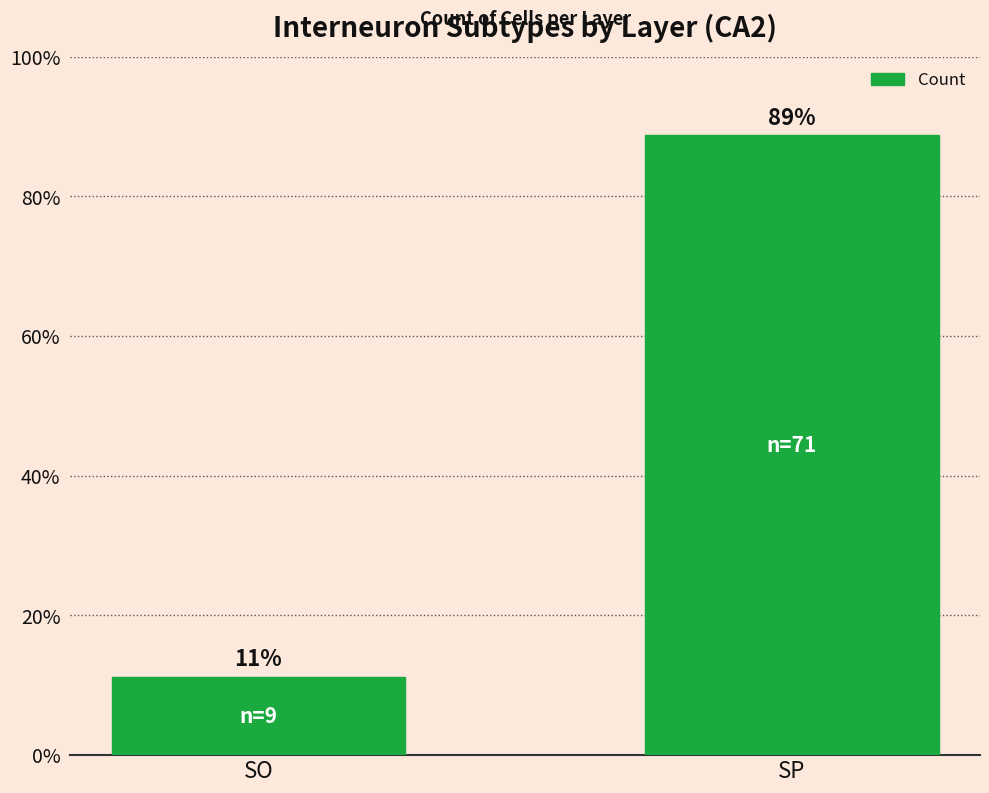

What is the difference between the values at SP and SO?

77.5